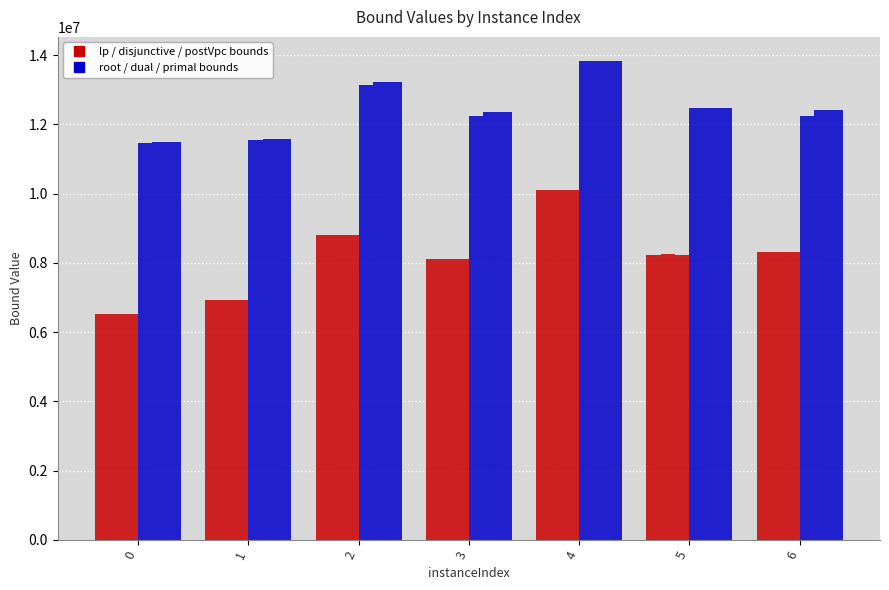

How many series are shown in this chart?

6